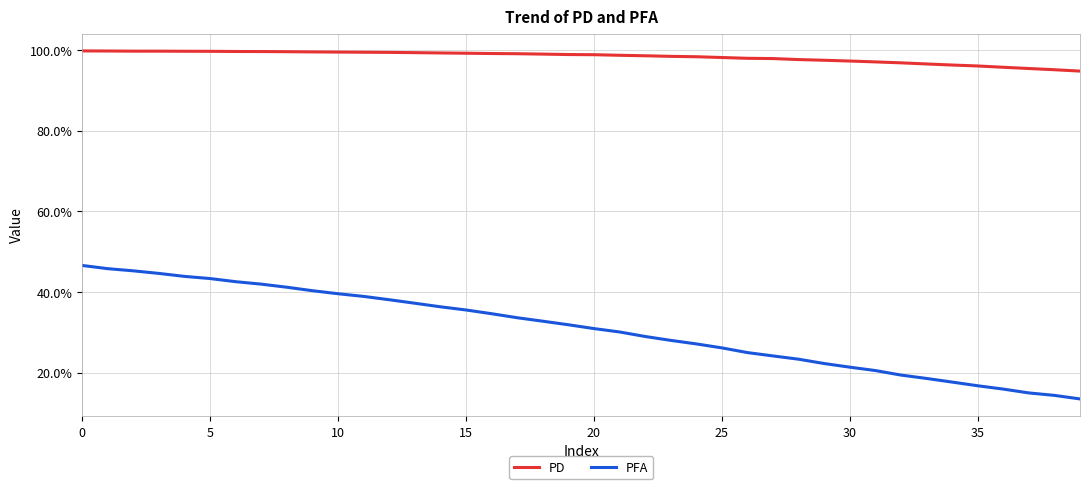

What are all the series names shown in the legend?

PD, PFA